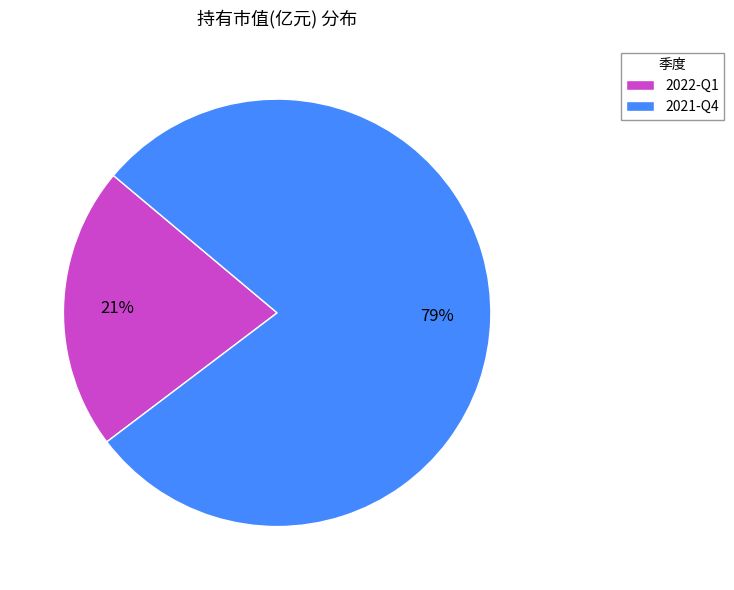

What percentage is the 2022-Q1 slice, to the nearest percent?

21%